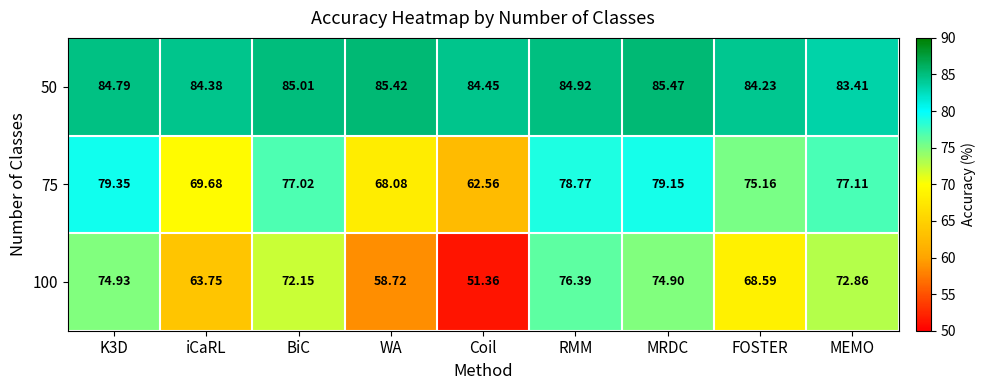

Where is 100 nearest to the value 63?

iCaRL